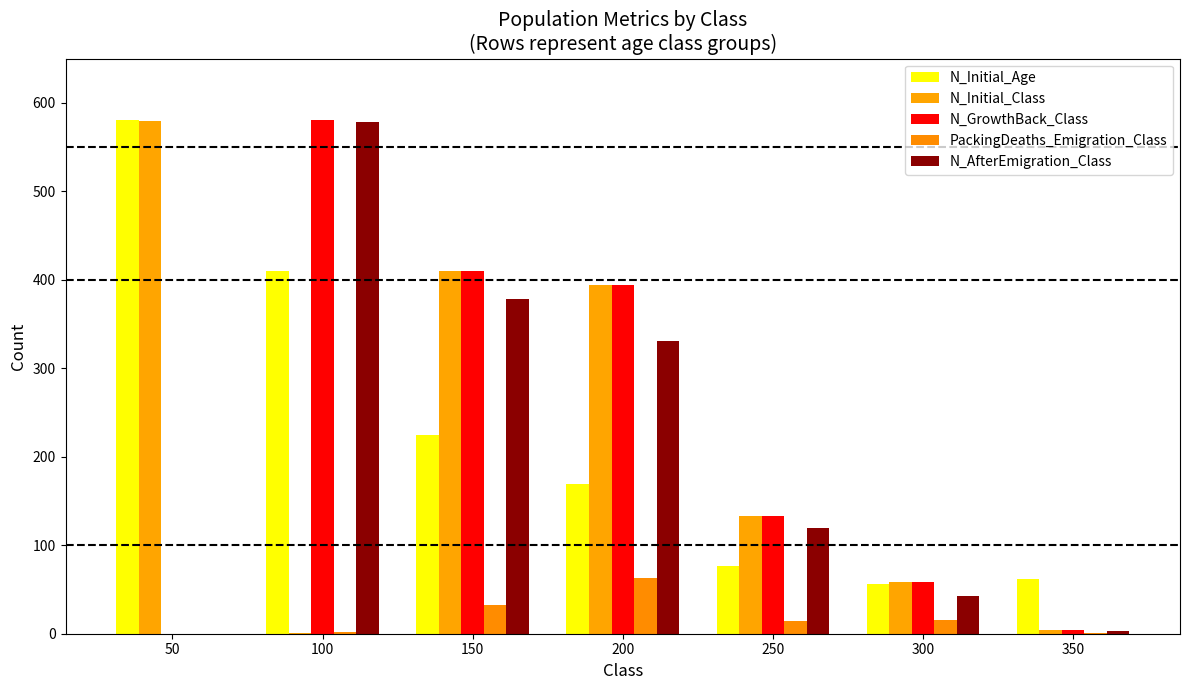

At which category is the sum across all series the highest?

100